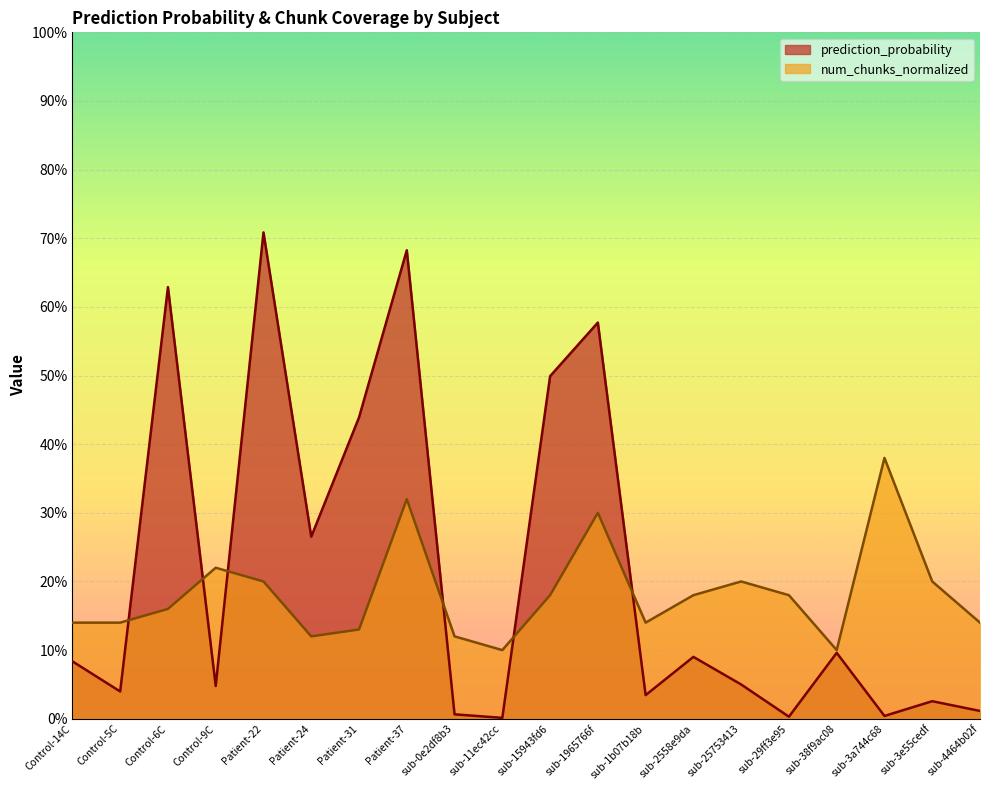

True or false: num_chunks_normalized and prediction_probability cross at least once.

True